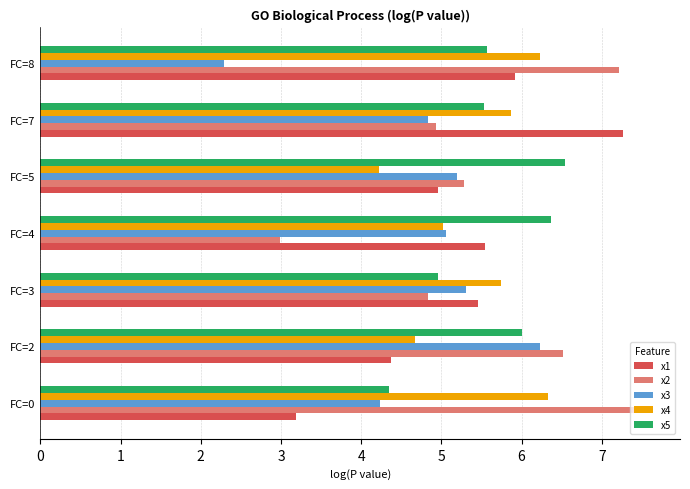

What are all the series names shown in the legend?

x1, x2, x3, x4, x5